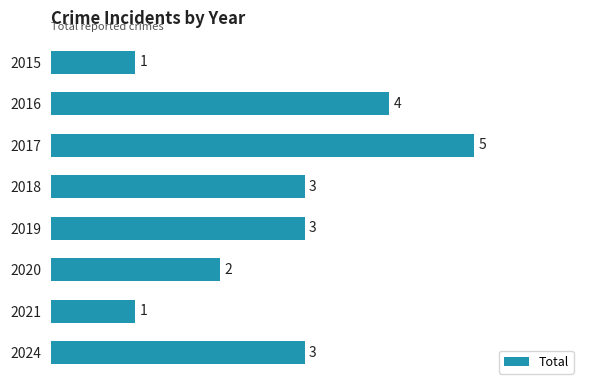

What is the difference between the second highest and second lowest values?

3